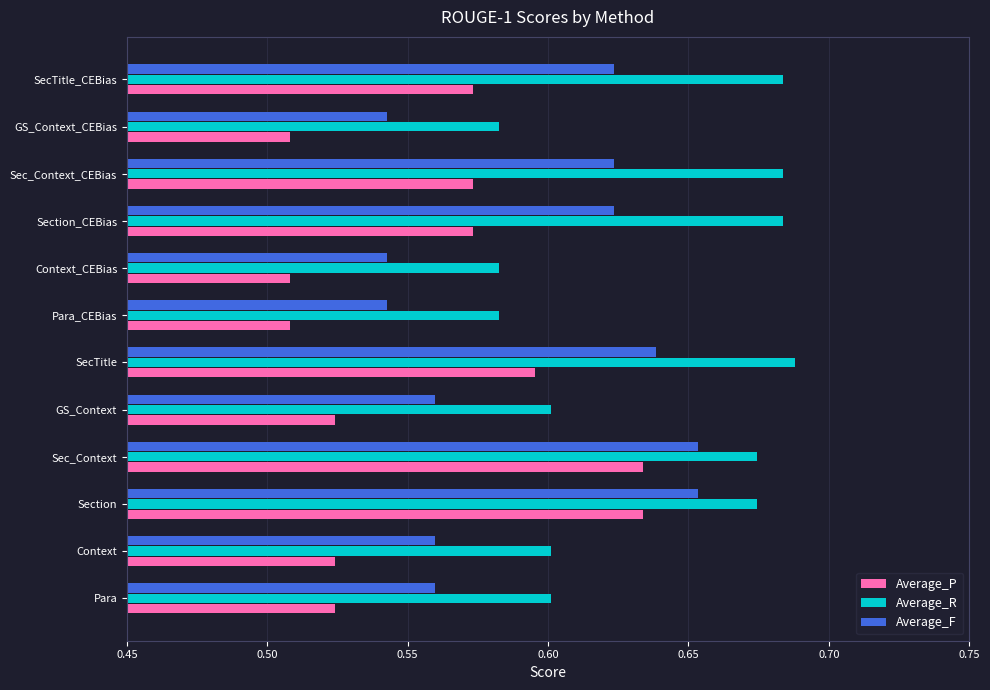

Which series has the widest spread of values?

Average_P